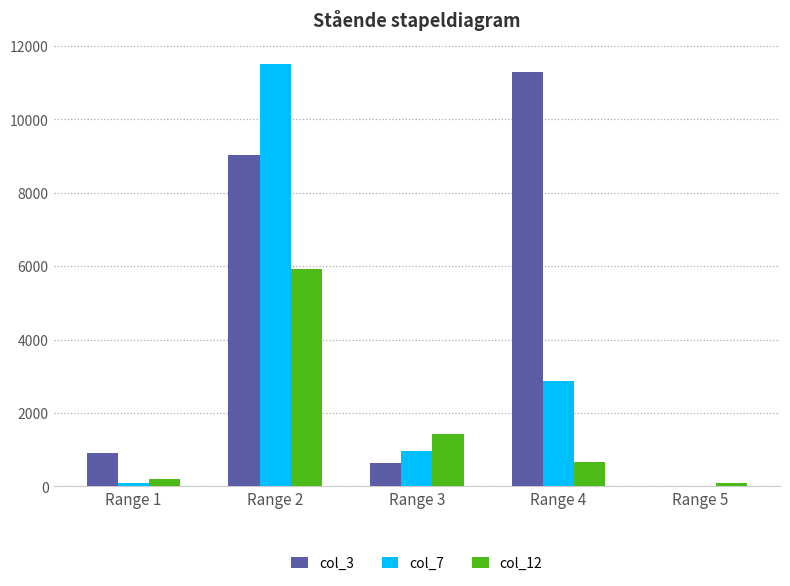

At which category is the sum across all series the highest?

Range 2